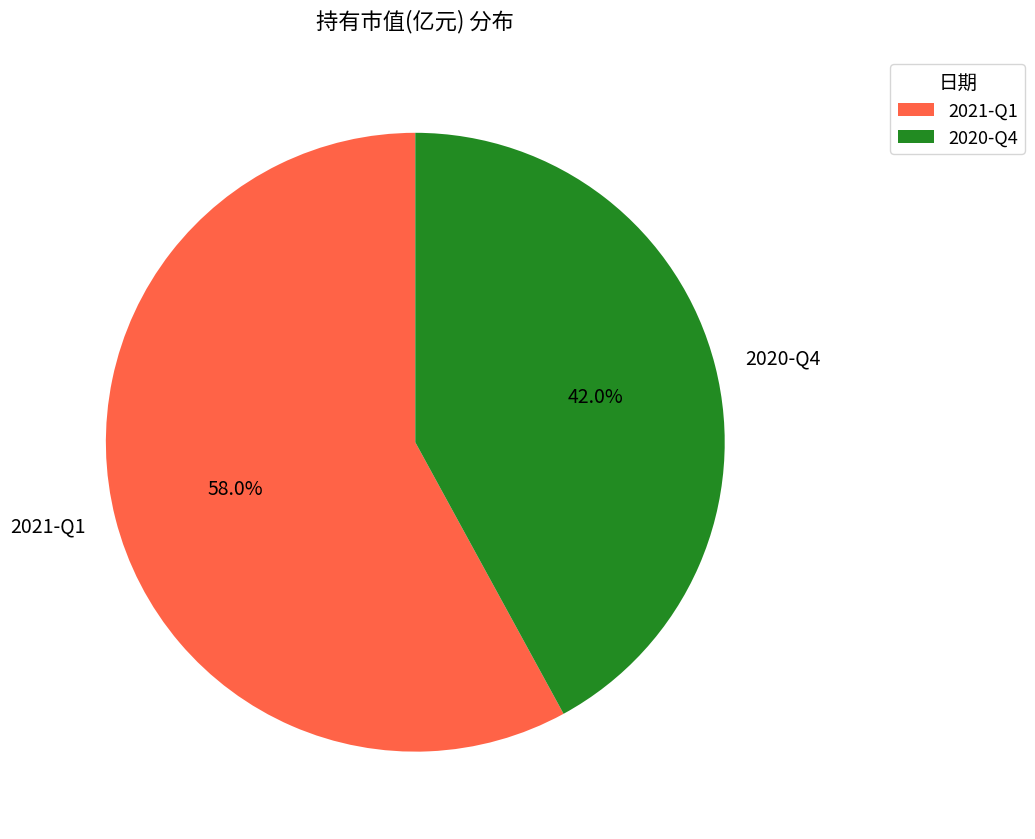

The 2020-Q4 slice represents 42% of the pie. True or false?

True